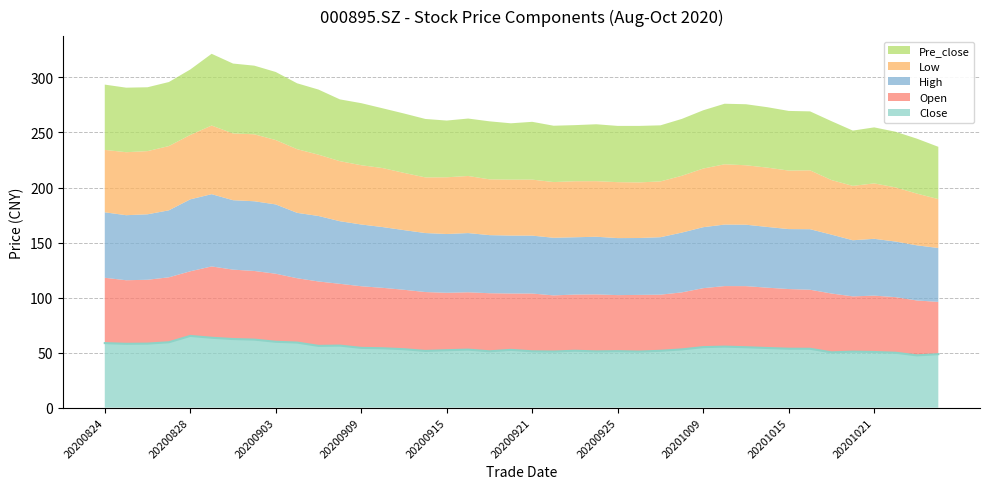

What is the difference between the High values at 20201009 and 20200824?

4.1